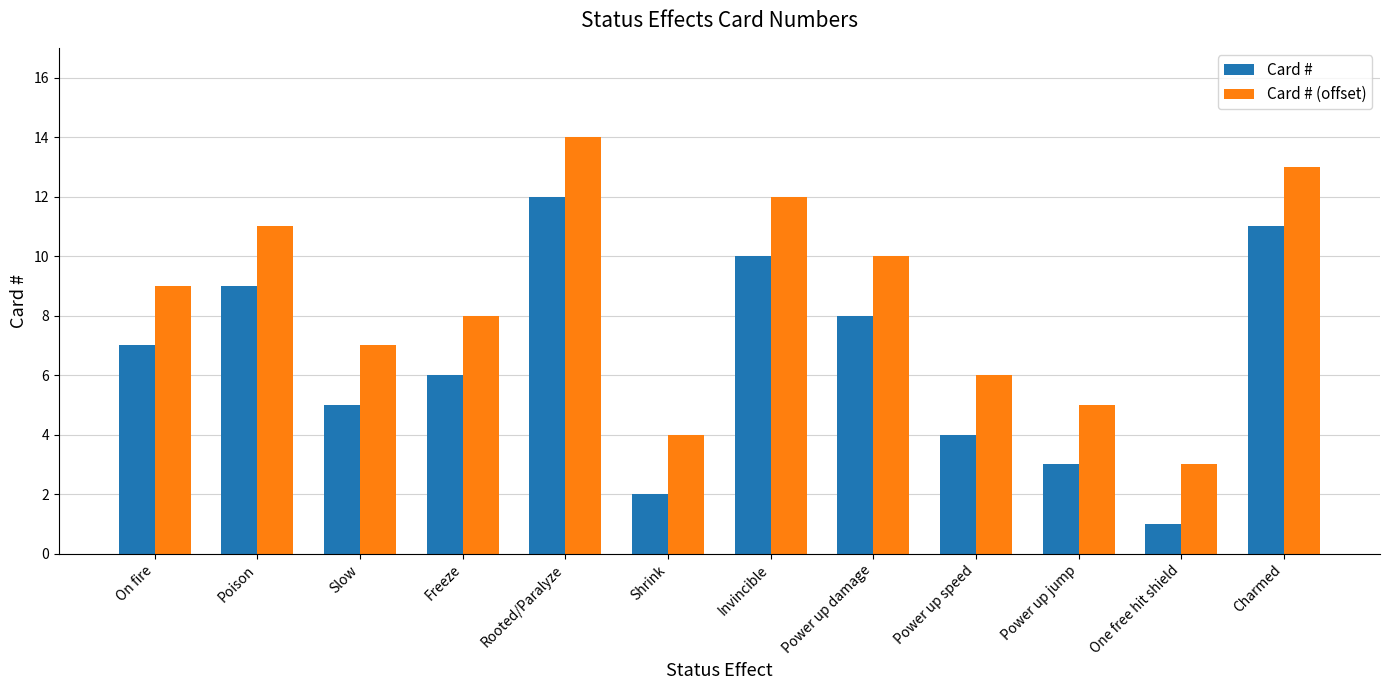

Reading right to left, extract all data points from this chart.

Card #: 11	1	3	4	8	10	2	12	6	5	9	7
Card # (offset): 13	3	5	6	10	12	4	14	8	7	11	9